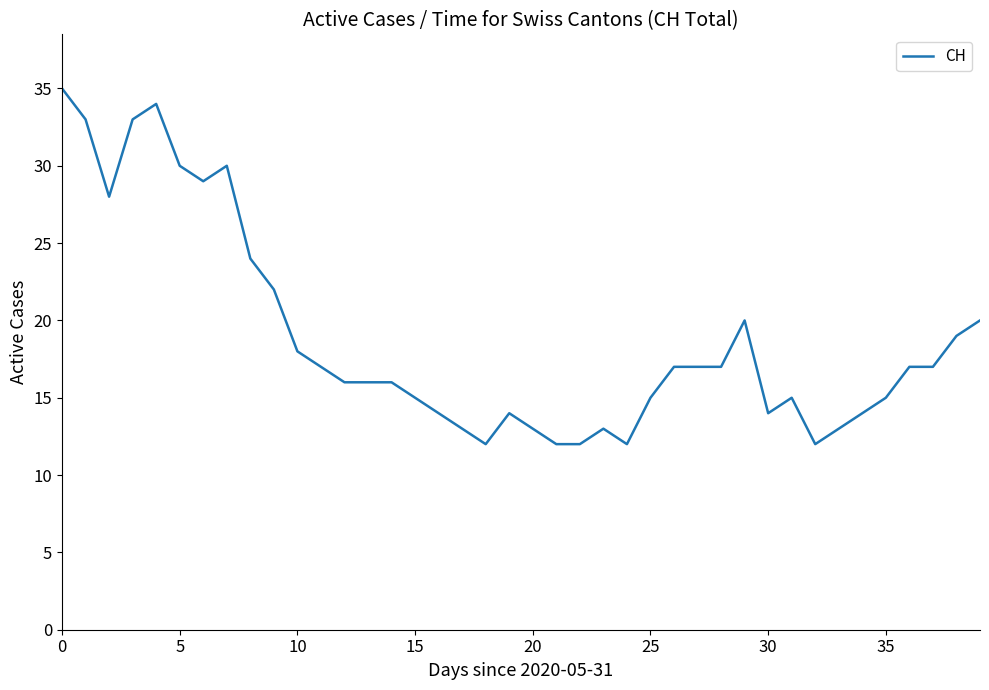

What is the greatest value displayed?

35